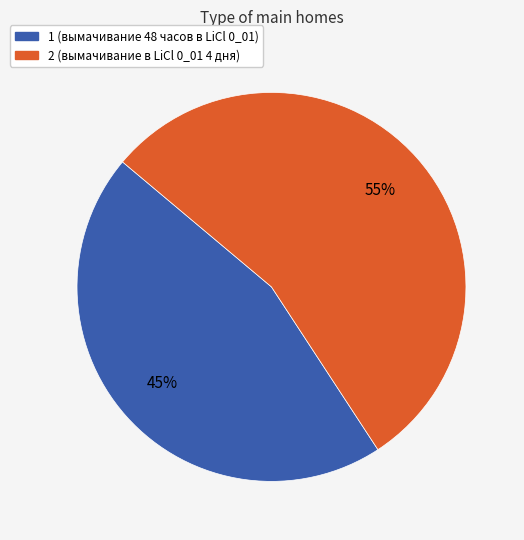

Combined, do 1 (вымачивание 48 часов в LiCl 0_01) and 2 (вымачивание в LiCl 0_01 4 дня) account for over 50%?

Yes